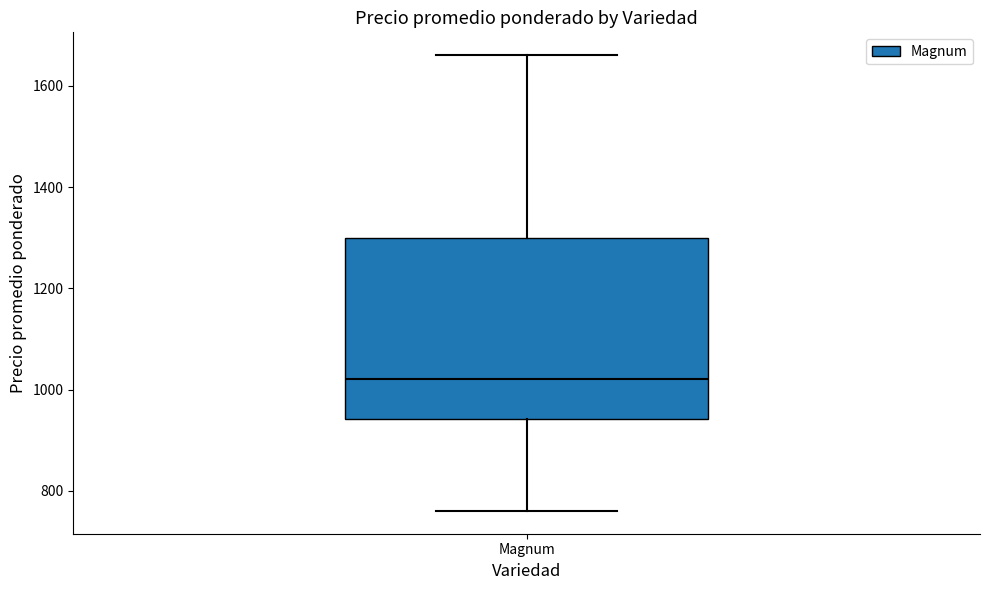

Read this box plot against the y-axis: the position of the median line, the range covered by the box, and the ends of both whiskers. The values are not printed on the chart, so give them approximately, as read against the axis.

median 1020, box 940 to 1300, whiskers 760 to 1660